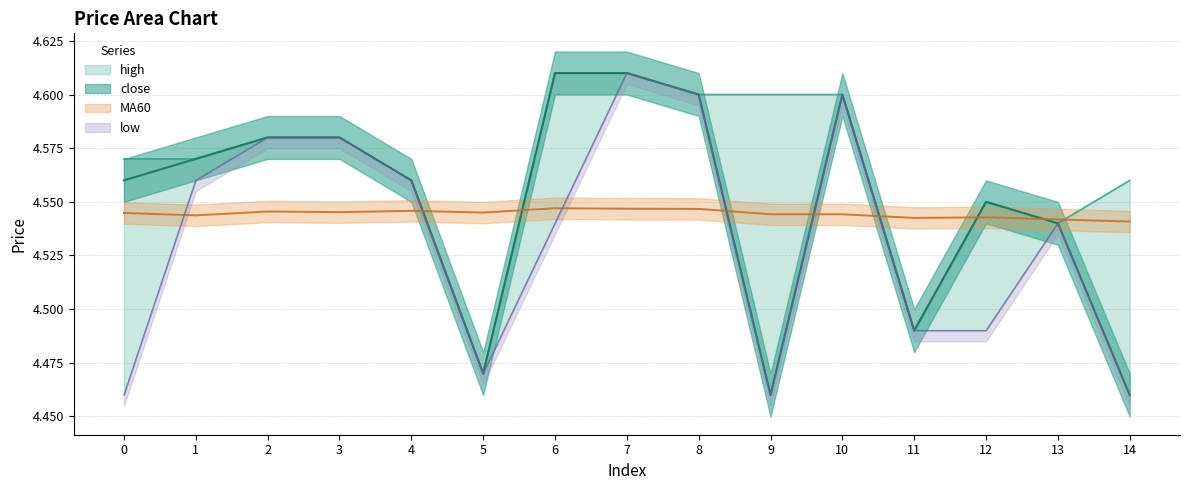

Does the chart have visible grid lines?

Yes